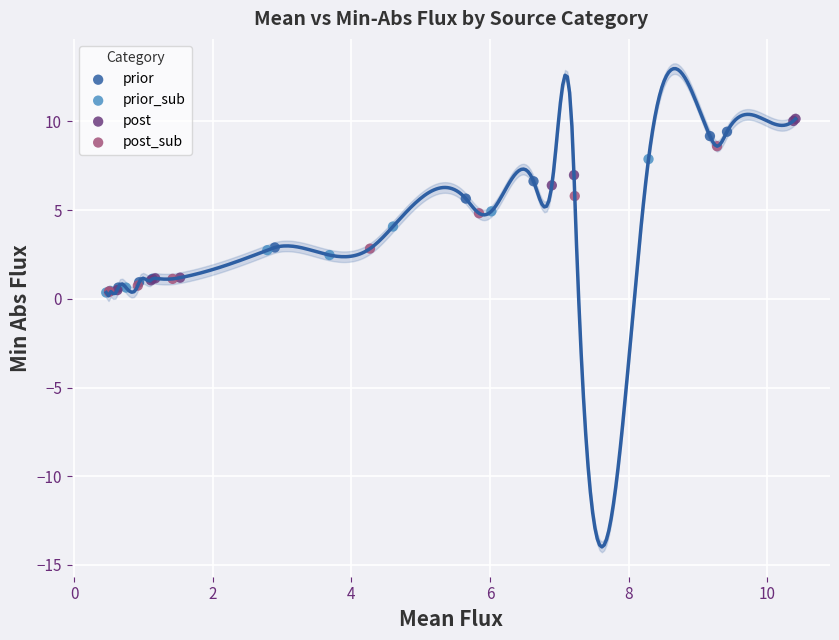

Which series has the widest spread of Y values?

post